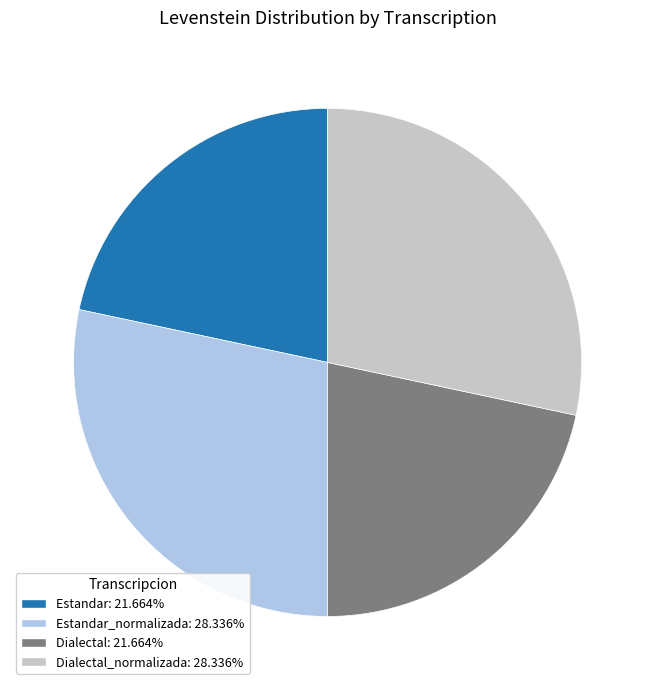

Does any single category account for the majority?

No